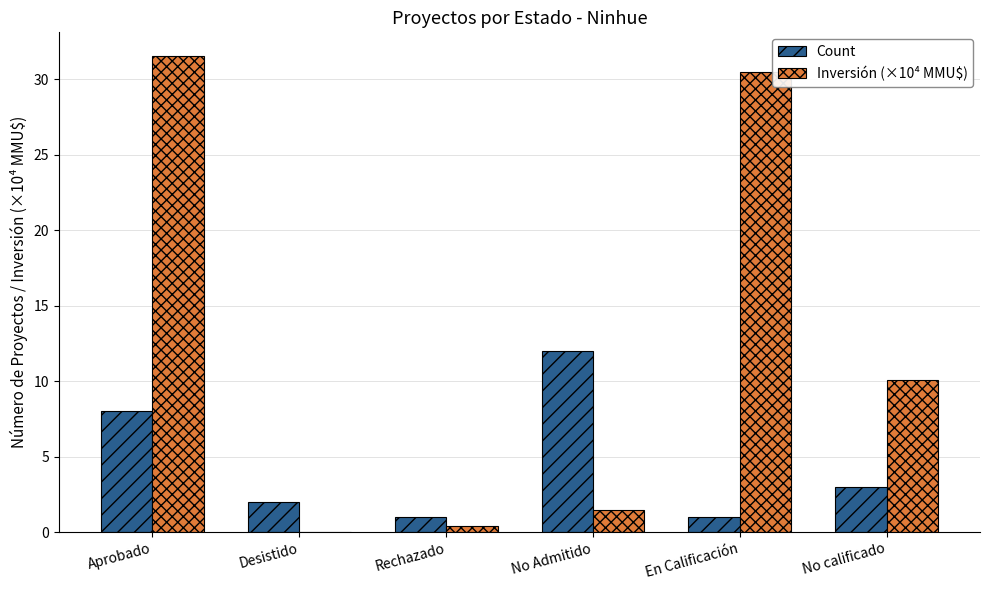

True or false: Count has a value of 8.0 at Aprobado.

True